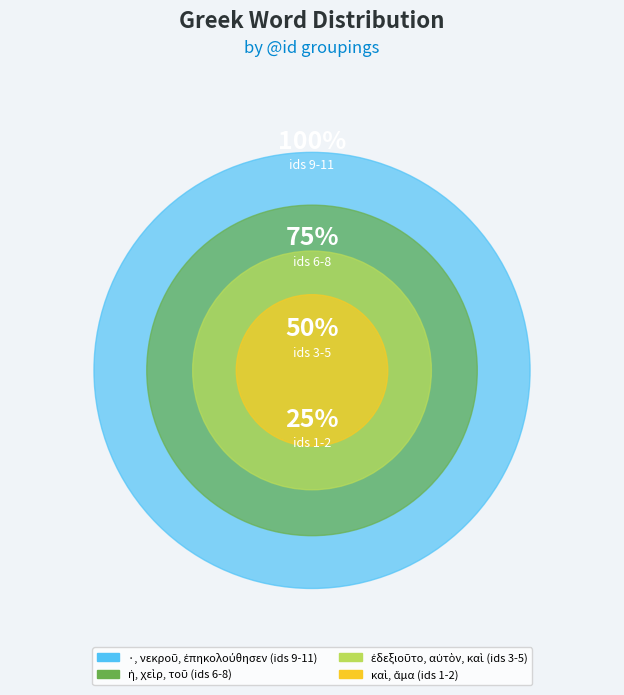

Which slice is the largest?

·